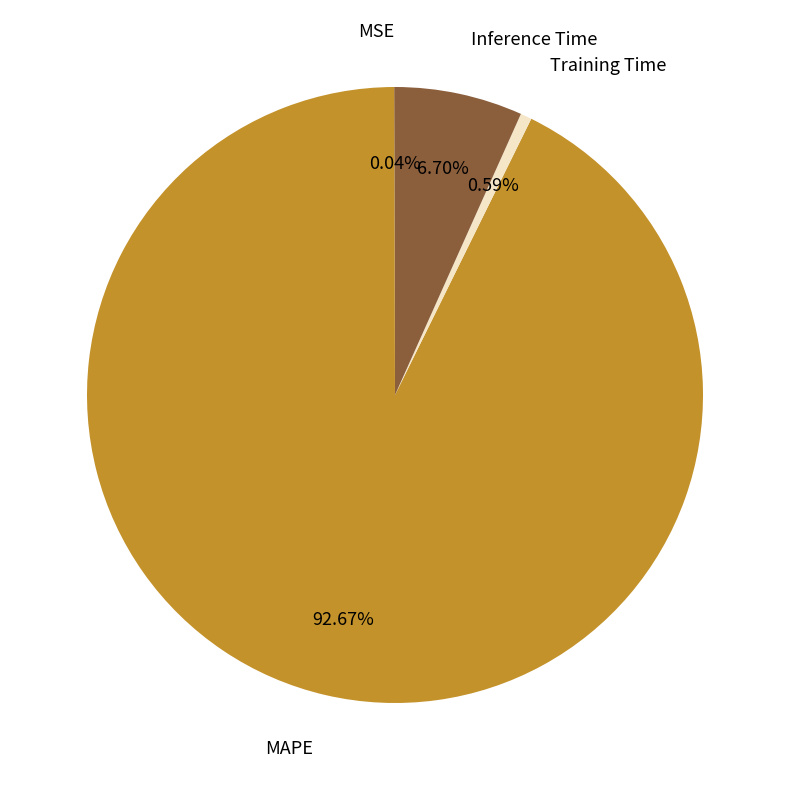

Is MAPE the majority of the pie?

Yes